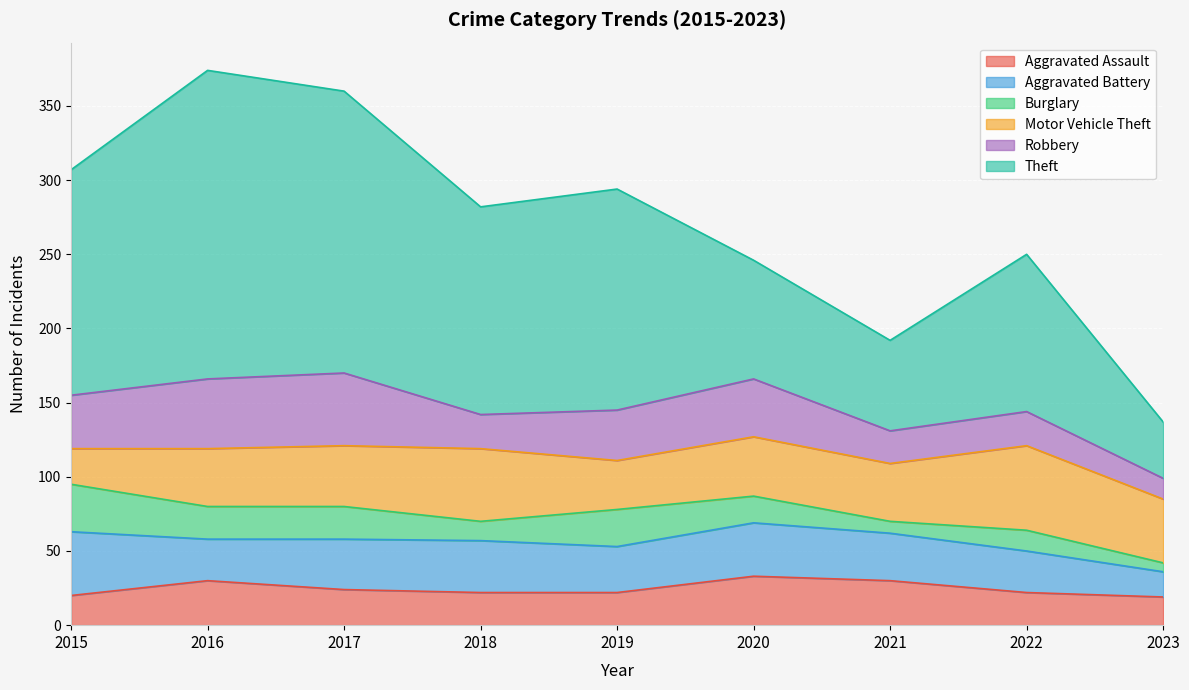

Does the chart display data point markers on the line(s)?

No